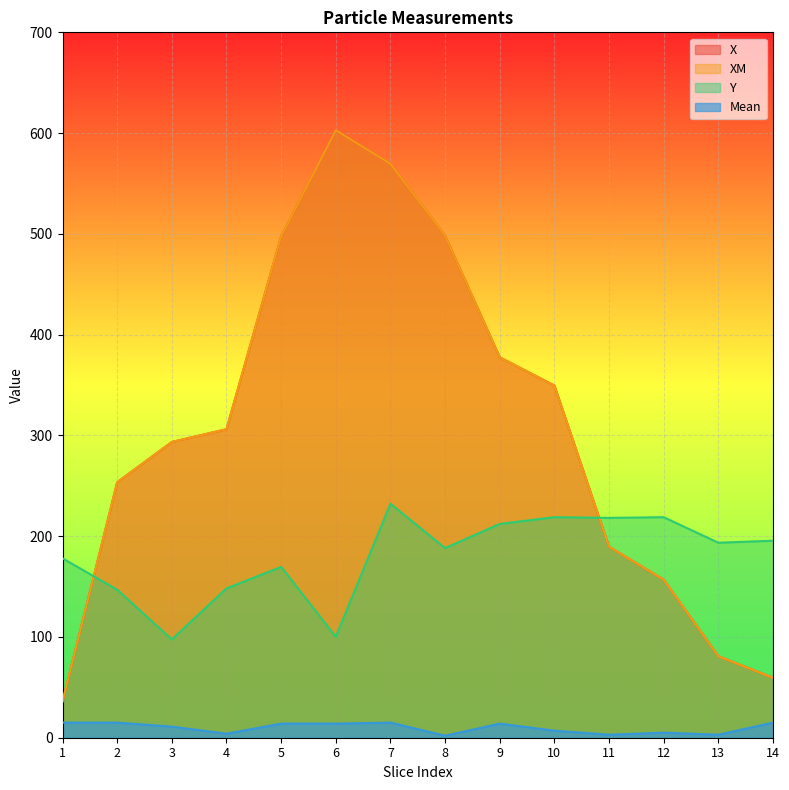

Does the chart display data point markers on the line(s)?

No